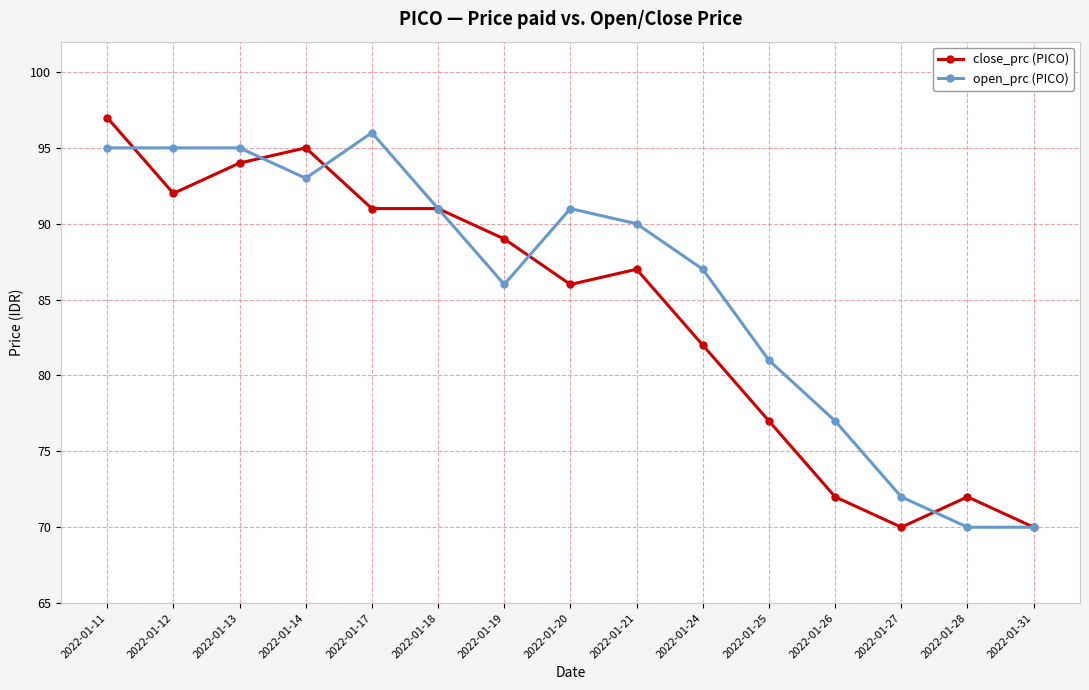

At which label does open_prc (PICO) reach its peak?

2022-01-17